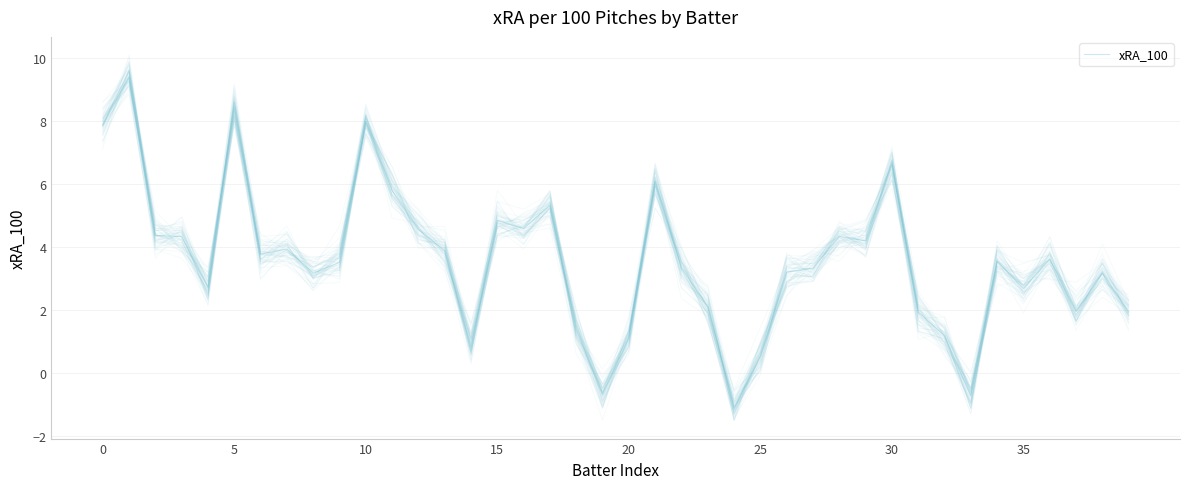

What is the difference between the maximum and second lowest values?

10.1